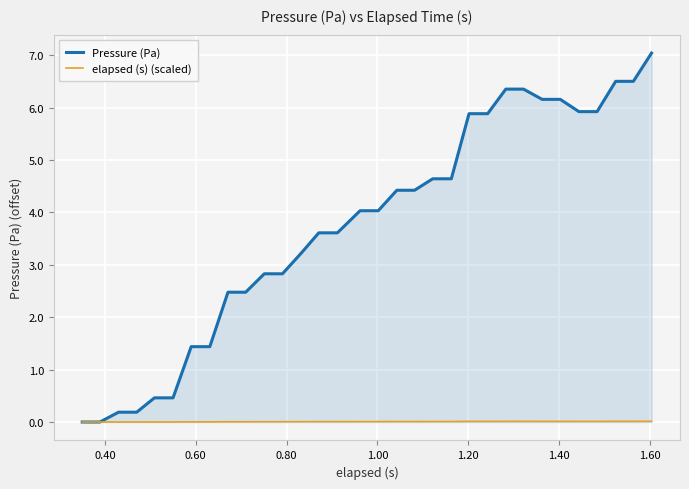

Which series has the largest total across all categories?

Pressure (Pa)